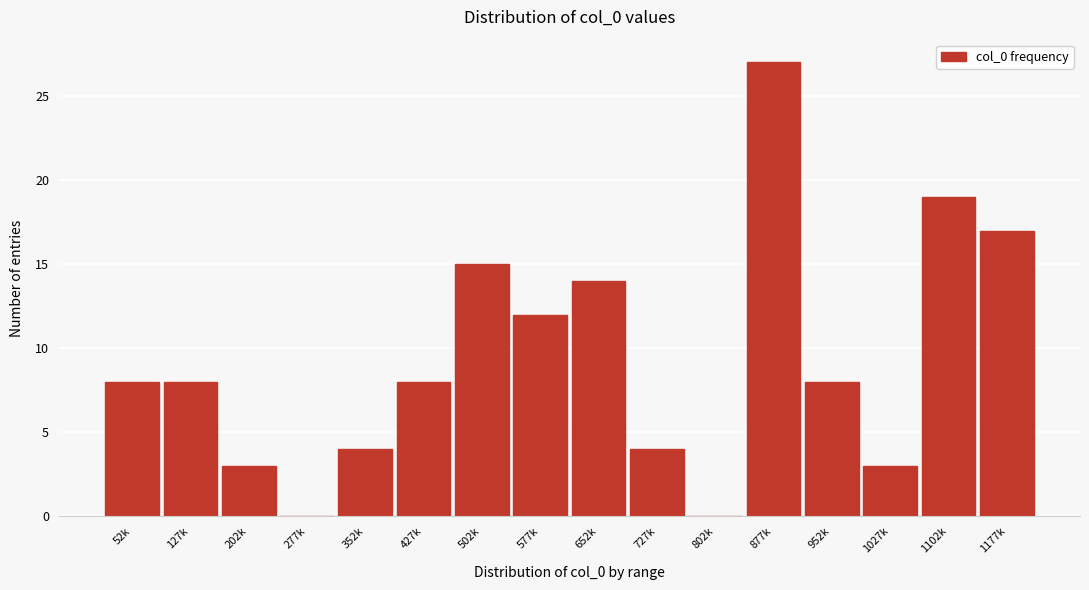

Reading left to right, what are all the values shown in this chart?

52k=8	127k=8	202k=3	277k=0	352k=4	427k=8	502k=15	577k=12	652k=14	727k=4	802k=0	877k=27	952k=8	1027k=3	1102k=19	1177k=17